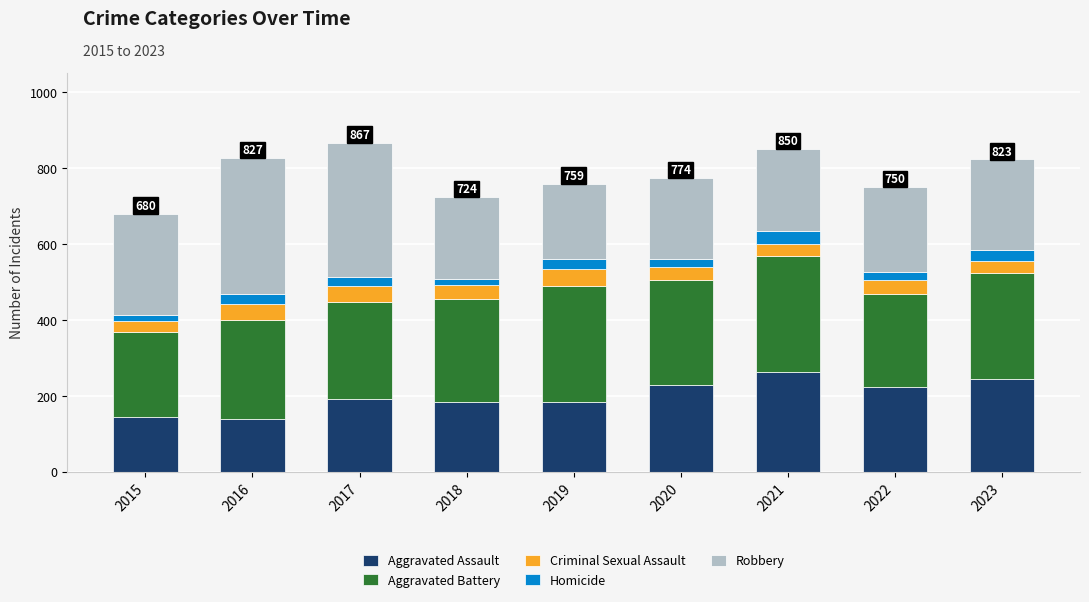

What is the average value of the Aggravated Assault series?

200